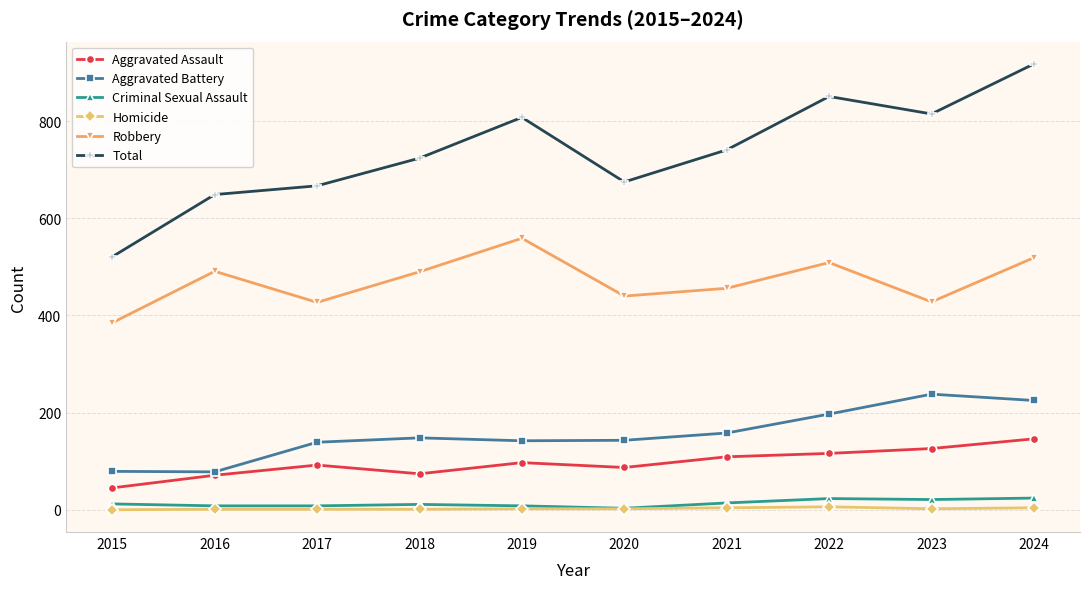

How many distinct data groups are displayed?

6